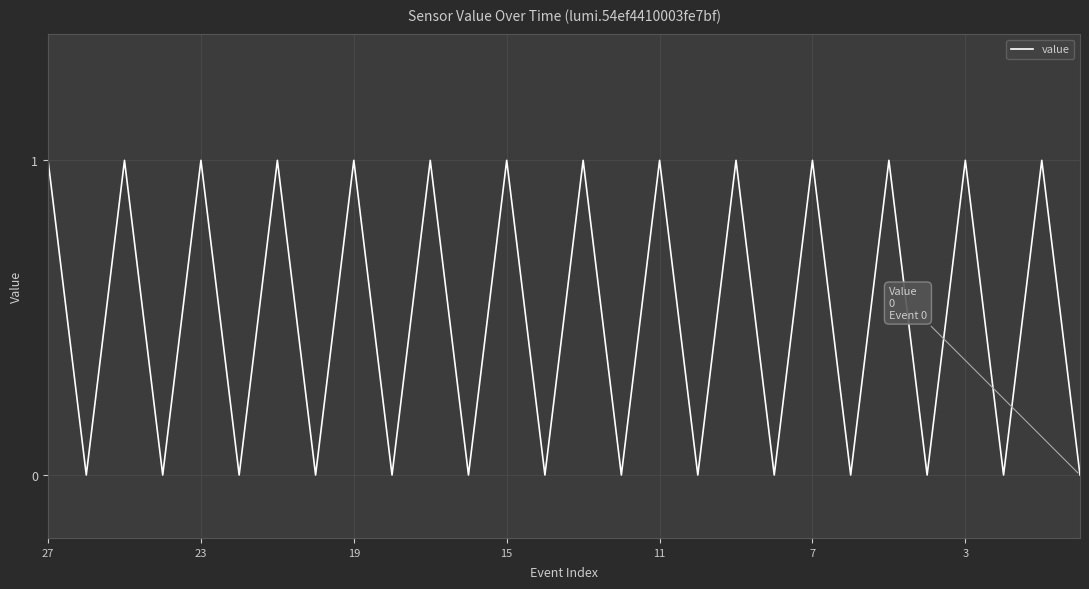

How many points are higher than both their immediate neighbors (excluding endpoints)?

13